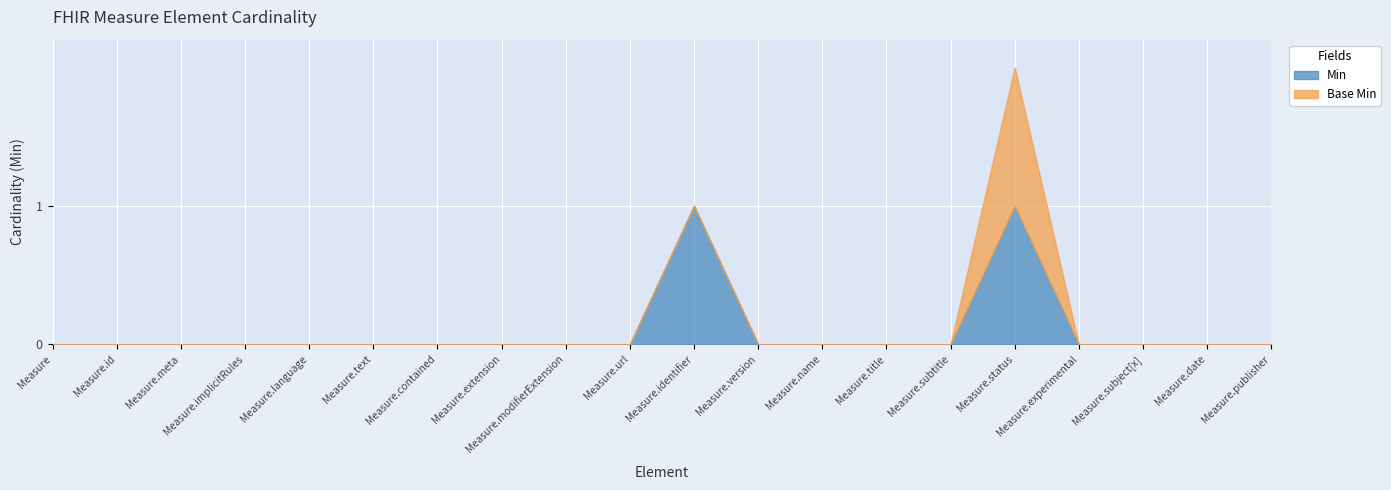

True or false: Min and Base Min intersect in this chart.

False